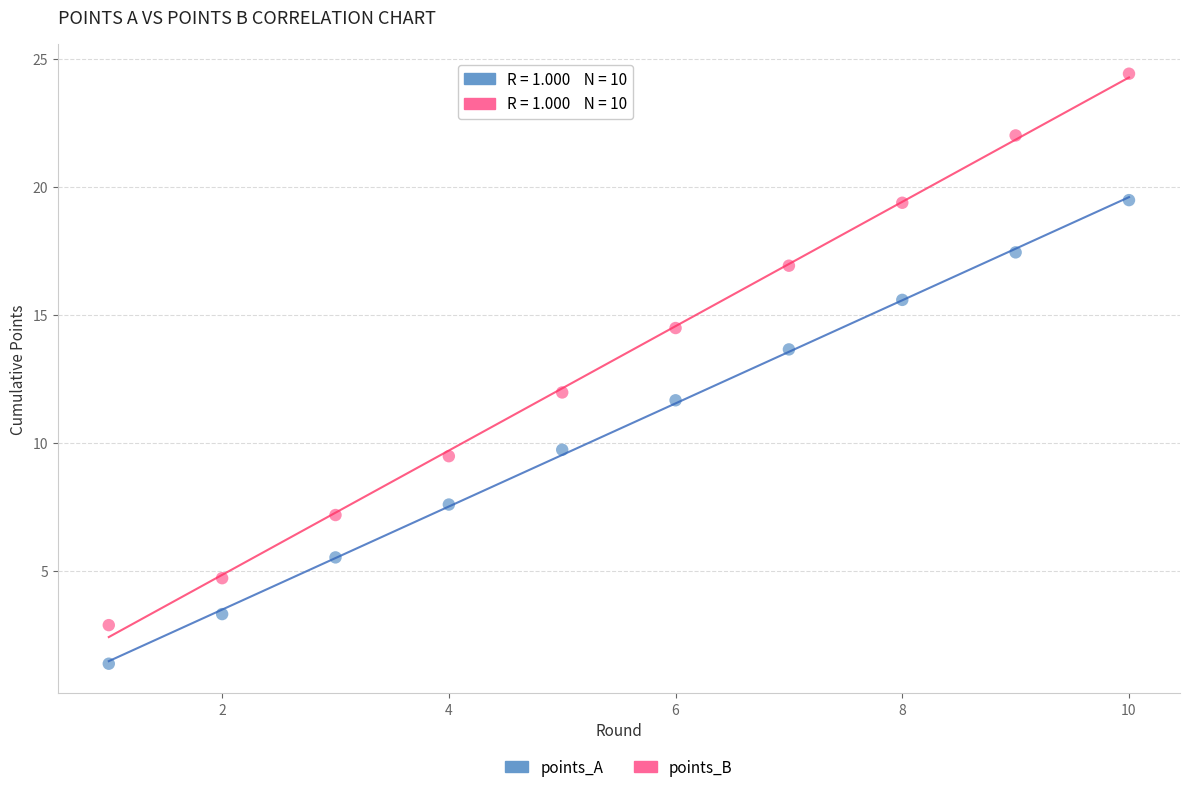

What are all the series names shown in the legend?

points_A, points_B